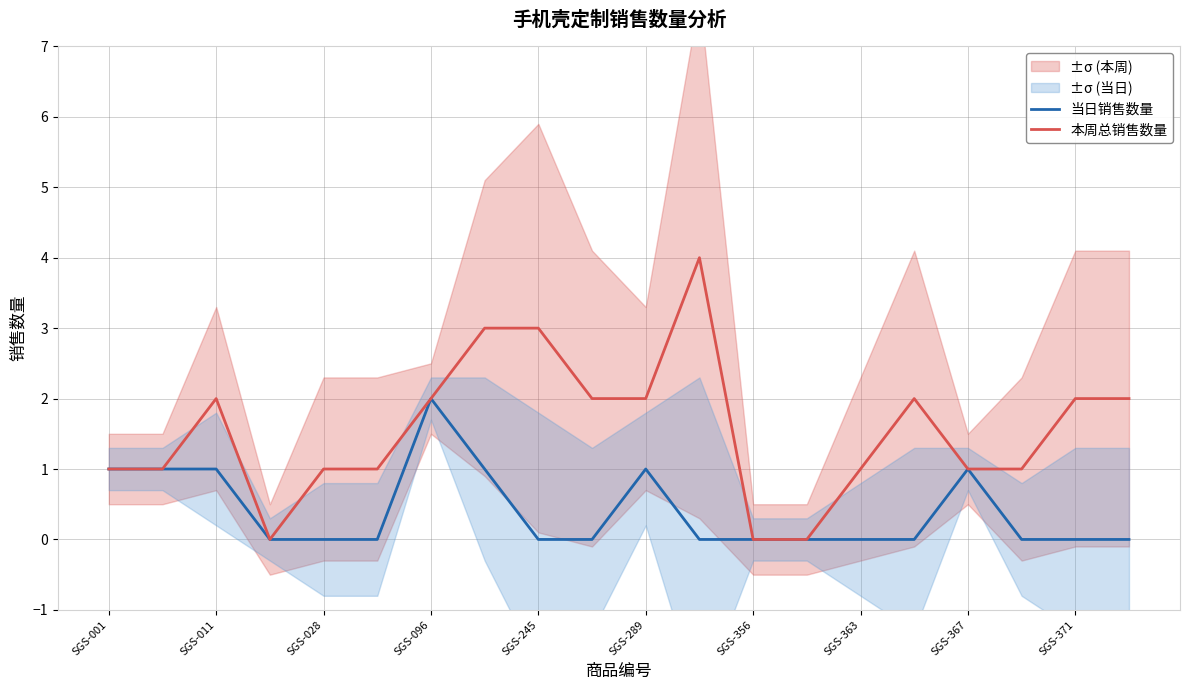

The 本周总销售数量 series shows 1 at SGS-363. True or false?

True